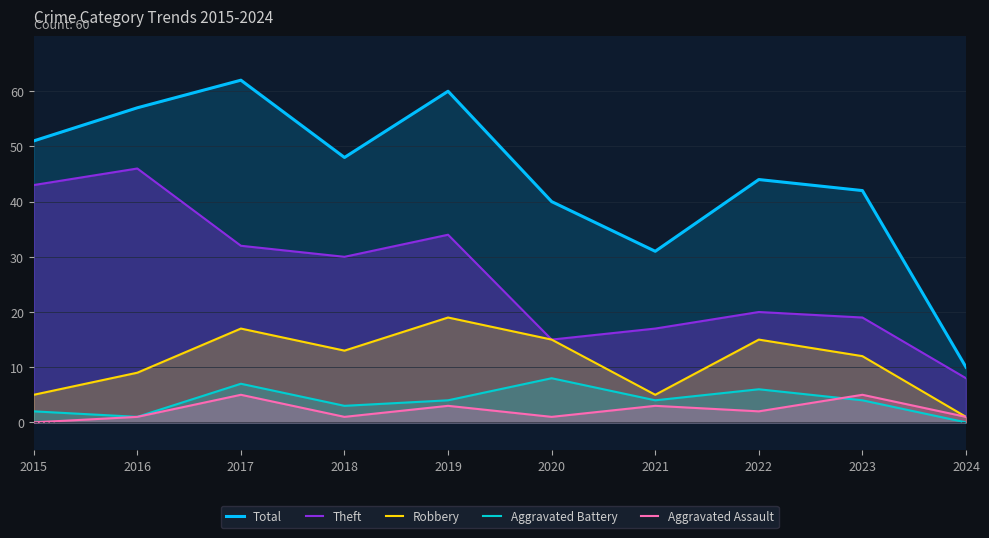

At which category does Total reach its first local peak?

2017